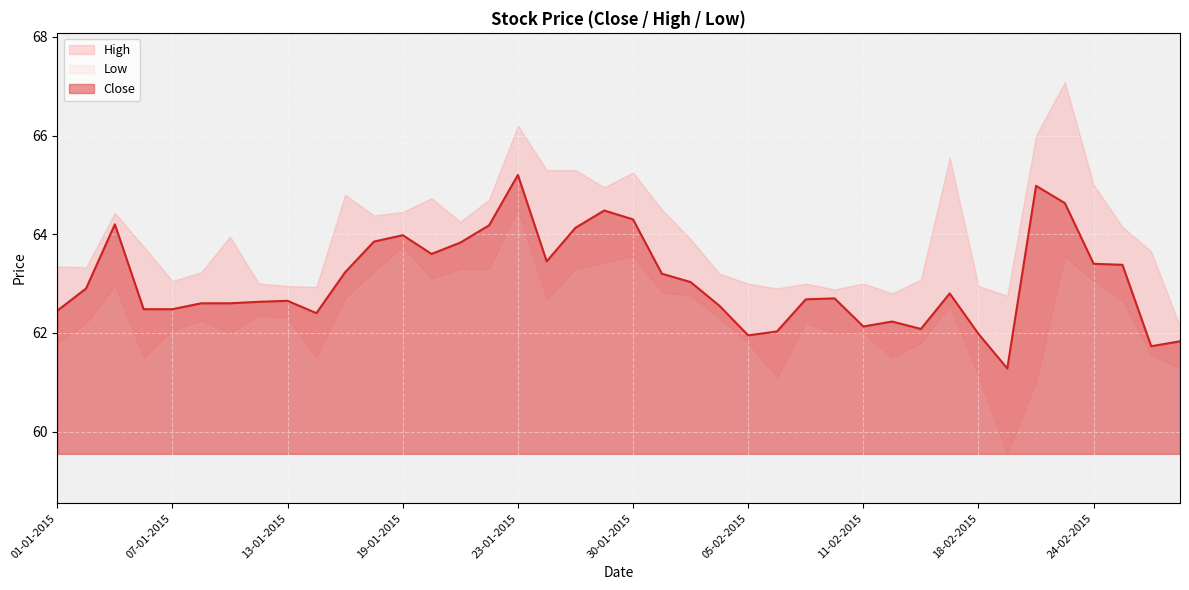

True or false: Close and Low cross at least once.

False